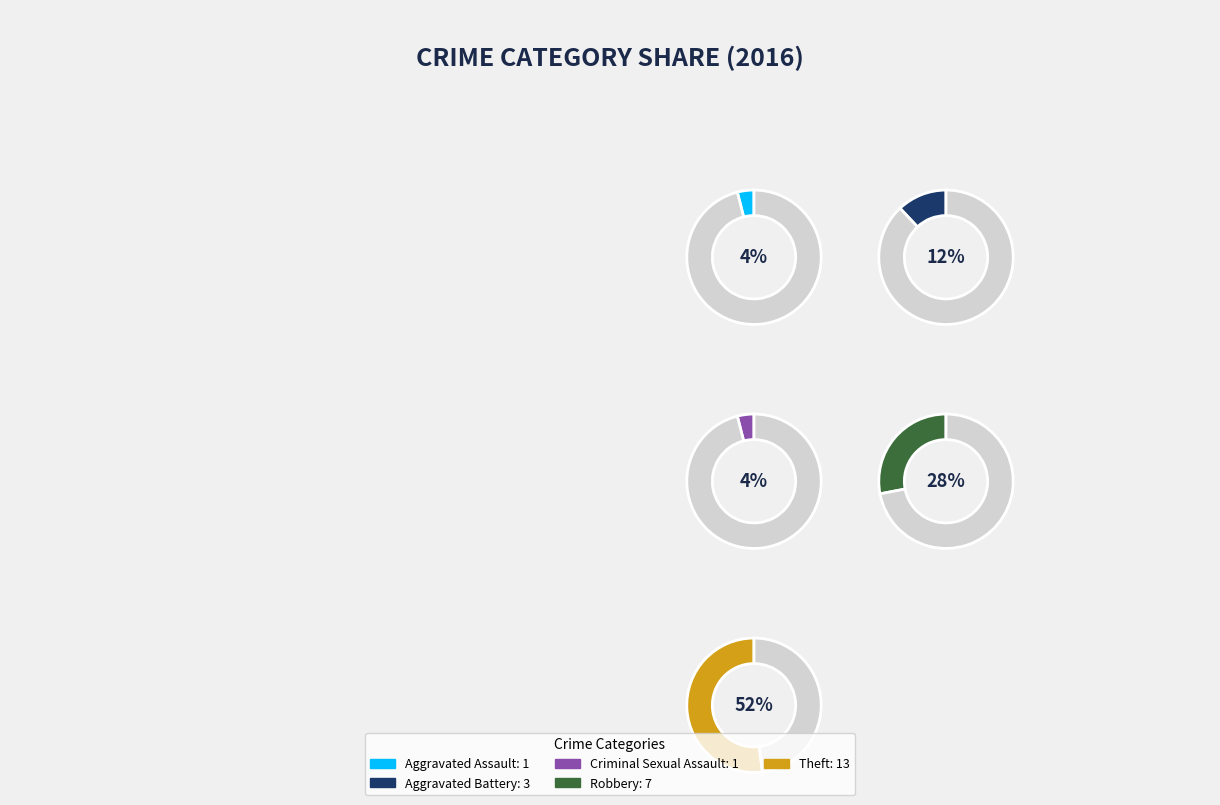

What percentage is the Robbery slice, to the nearest percent?

28%